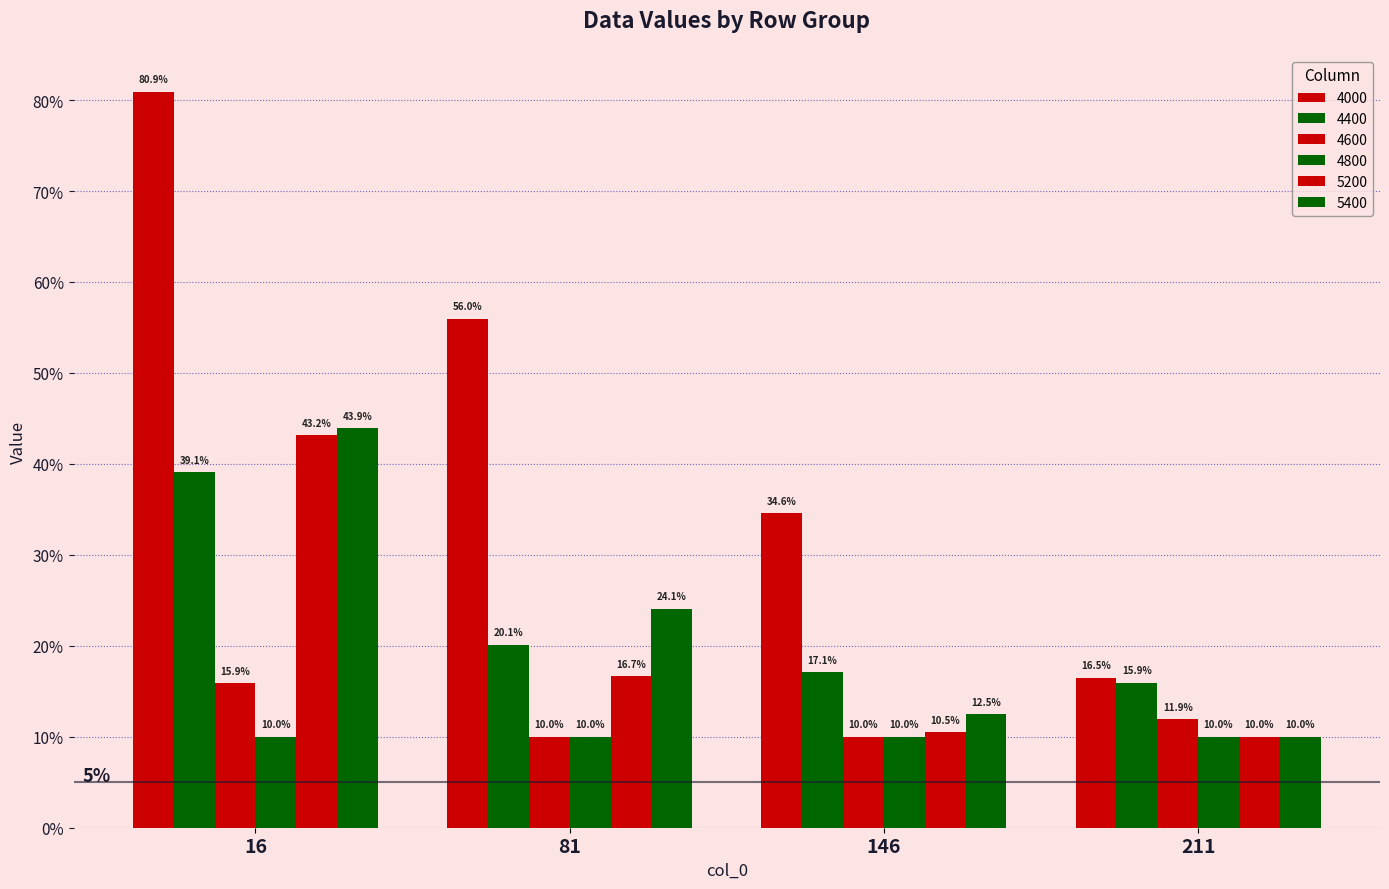

Are the bars grouped side by side (vs. stacked)?

Yes